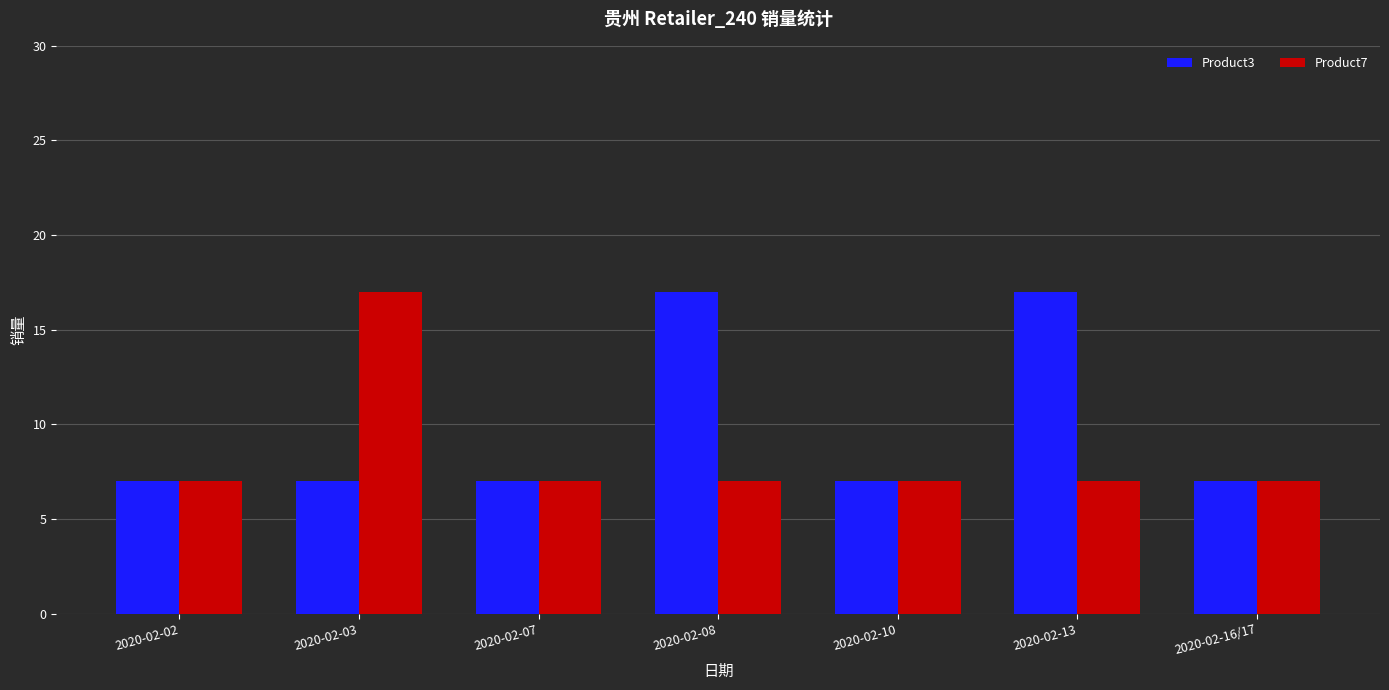

Does the chart contain any negative values?

No